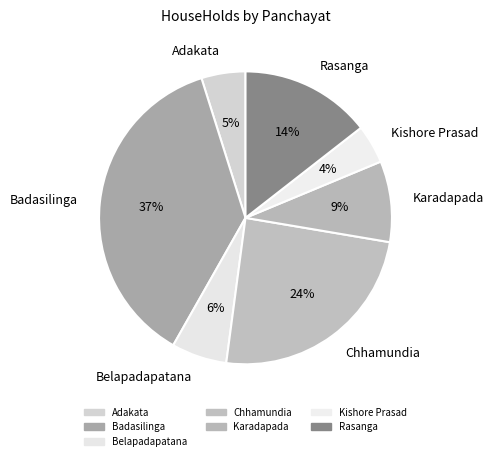

How many segments does this pie chart have?

7